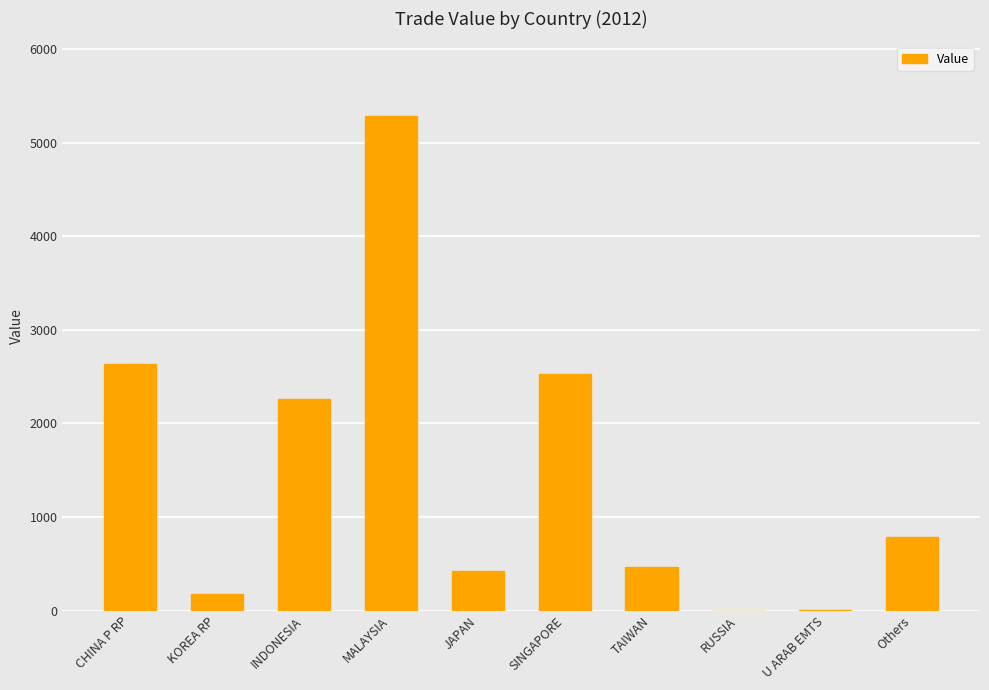

Is it true that the value at RUSSIA is 0.0?

True